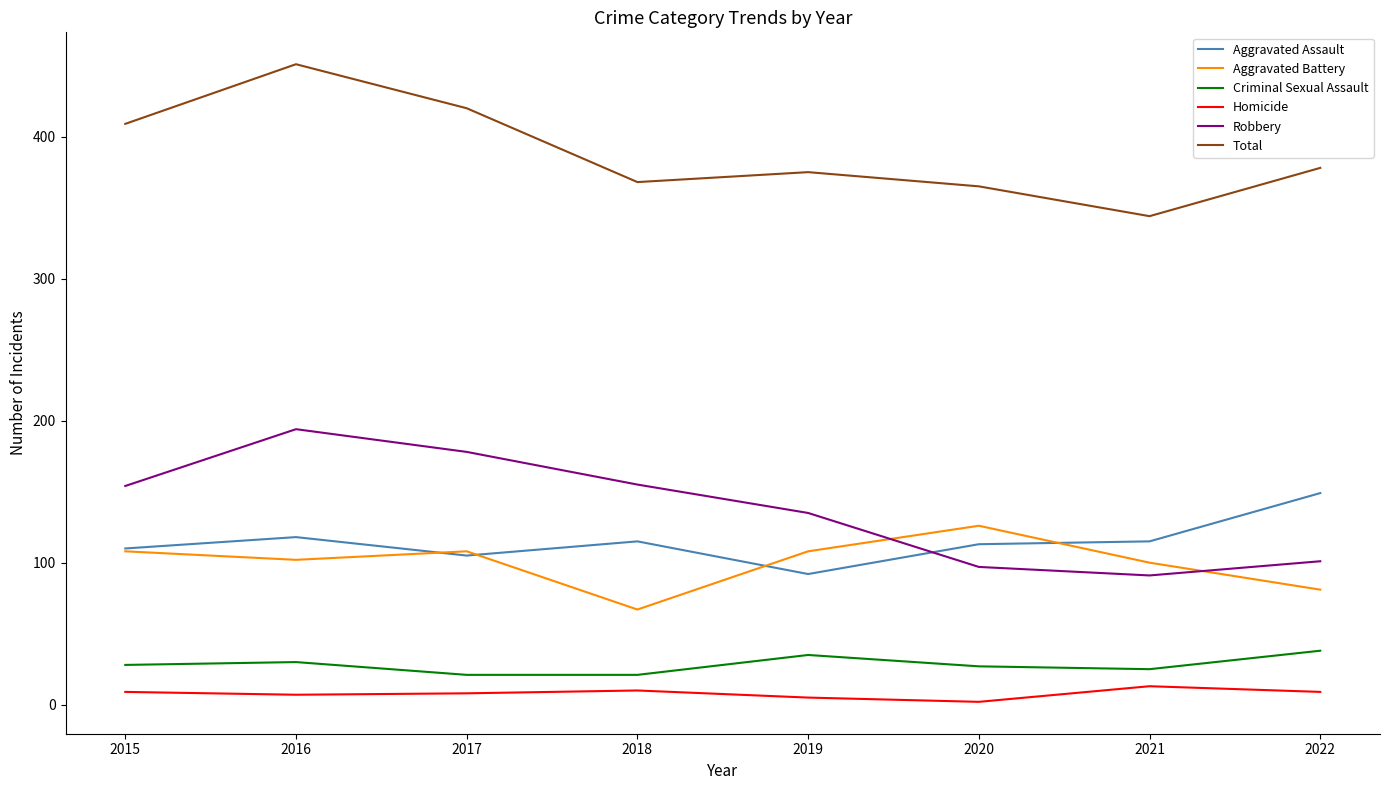

True or false: Aggravated Assault and Total cross at least once.

False